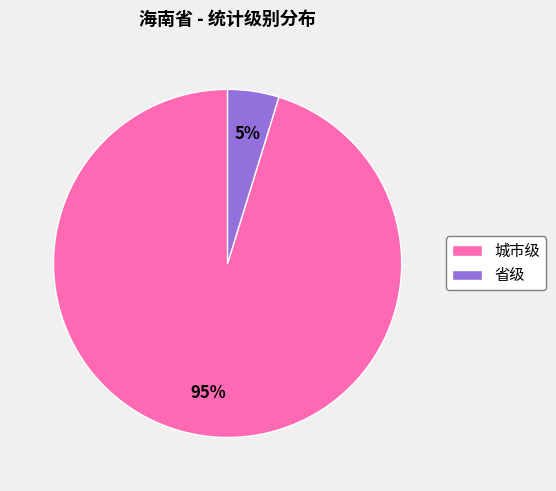

How many segments does this pie chart have?

2